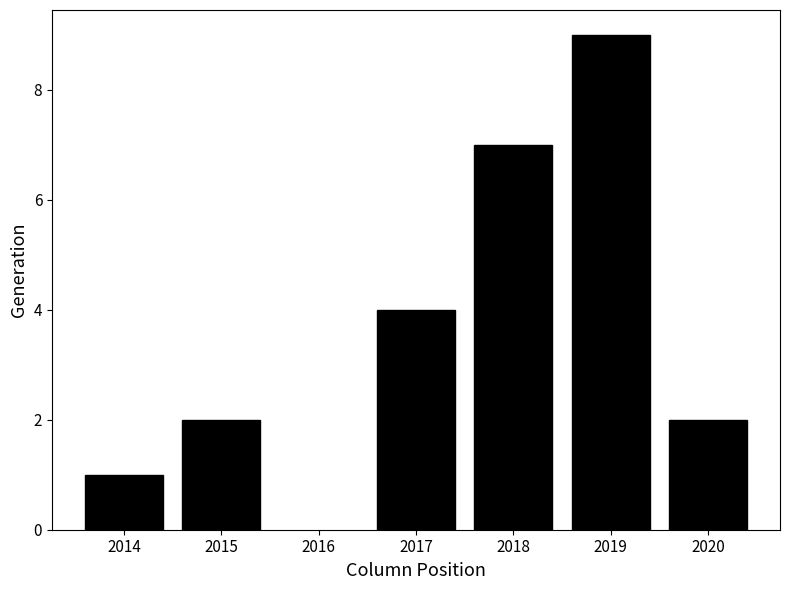

Reading left to right, what are all the values shown in this chart?

1	2	4	7	9	2